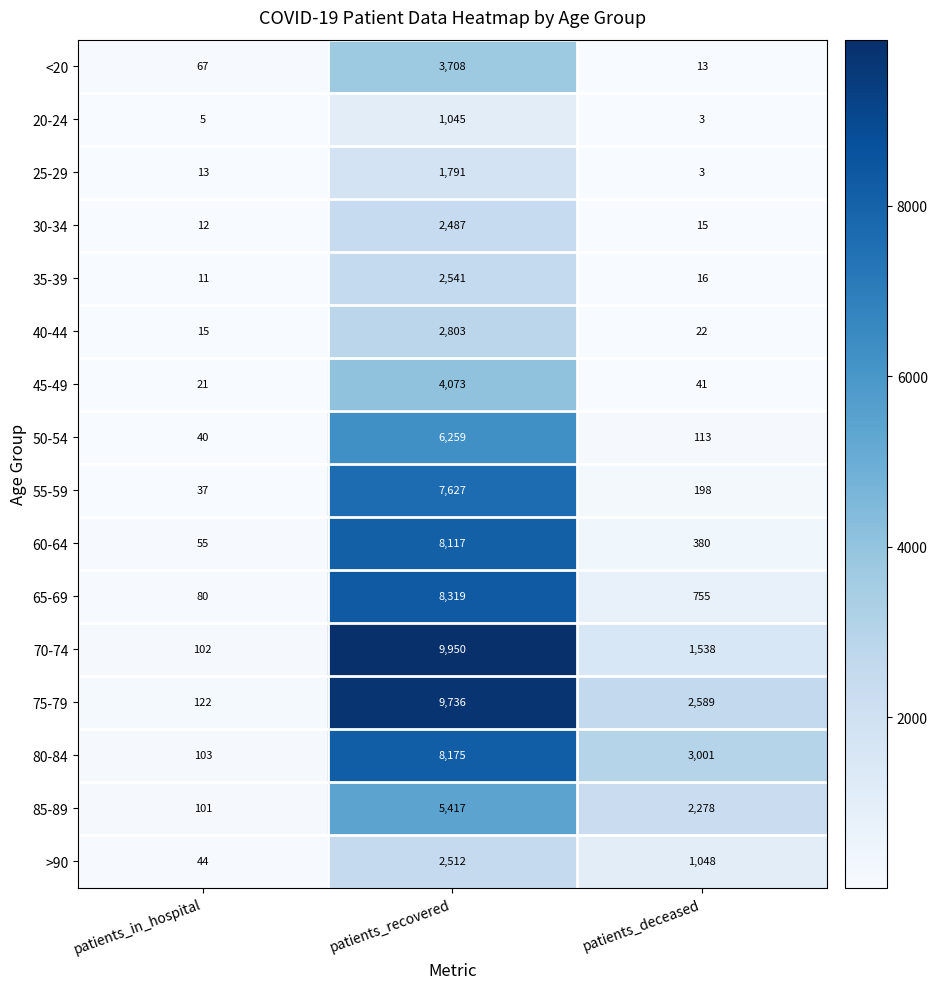

How many categories are shown in the chart?

3